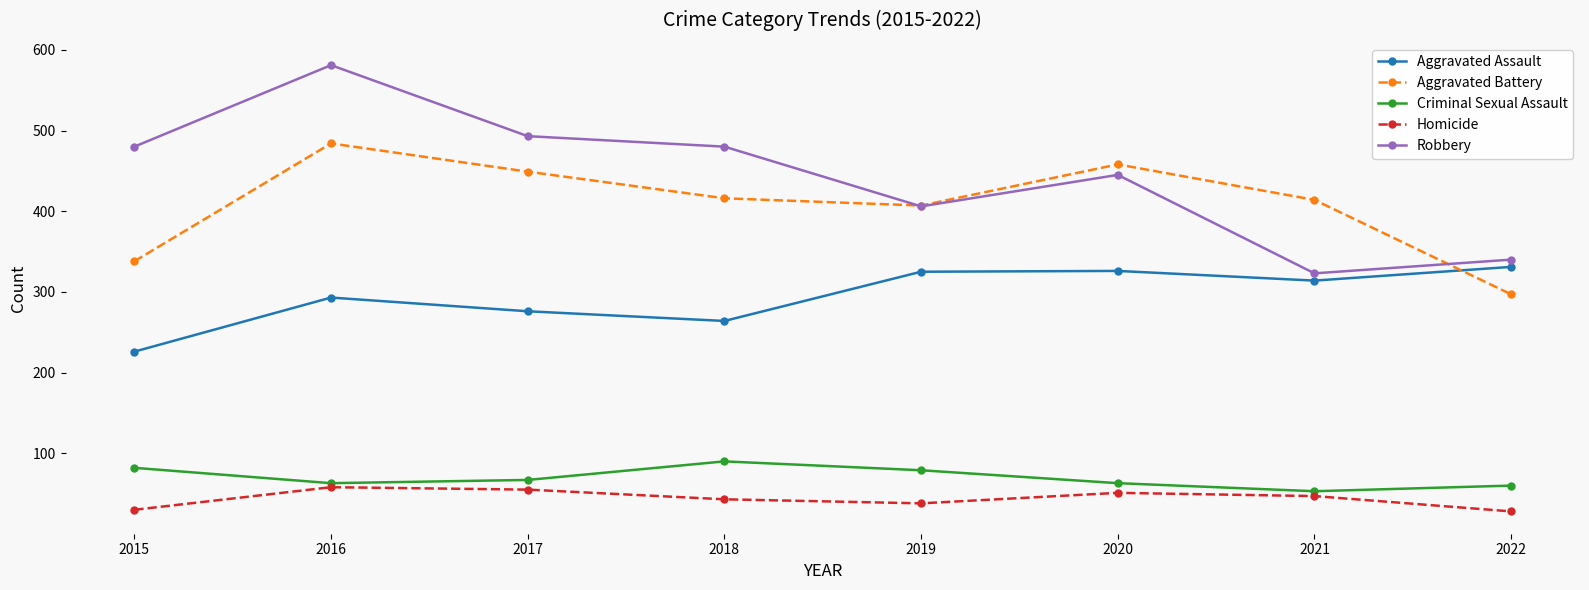

At which label does Robbery reach its minimum?

2021